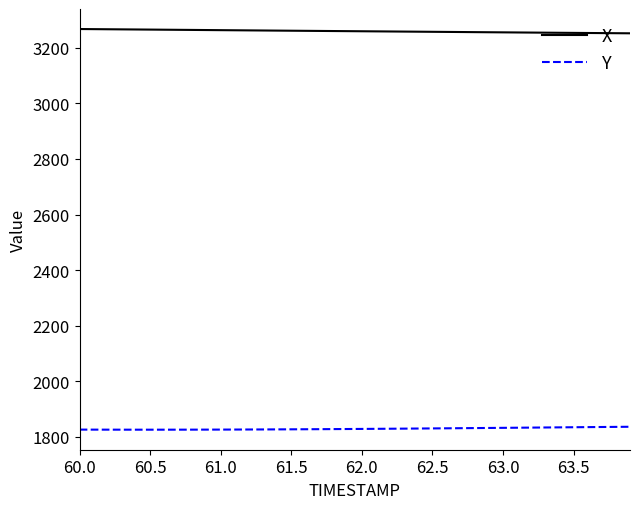

What is the minimum value shown in the chart?

1826.0